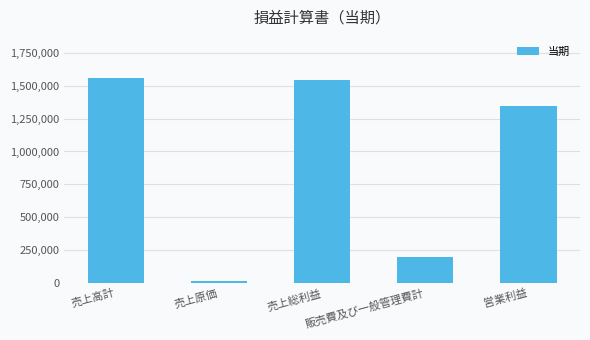

Which has a higher value, 売上総利益 or 販売費及び一般管理費計?

売上総利益